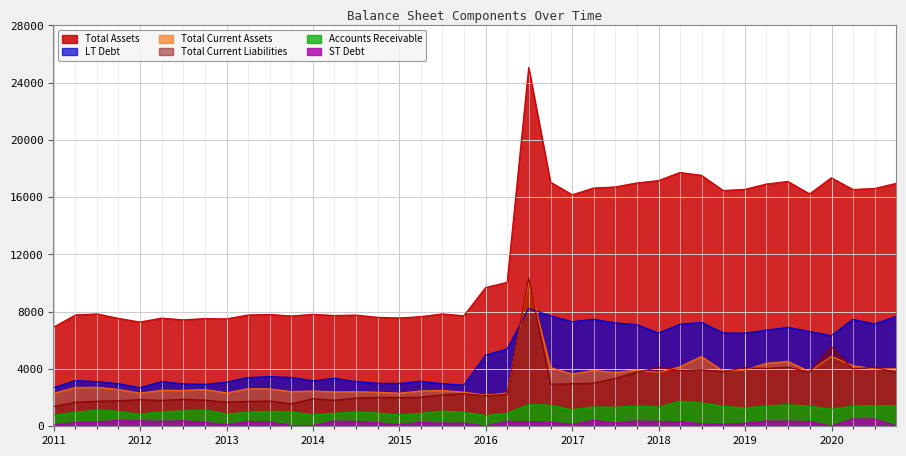

What is the average value of the IQ_ST_DEBT series?

266.6